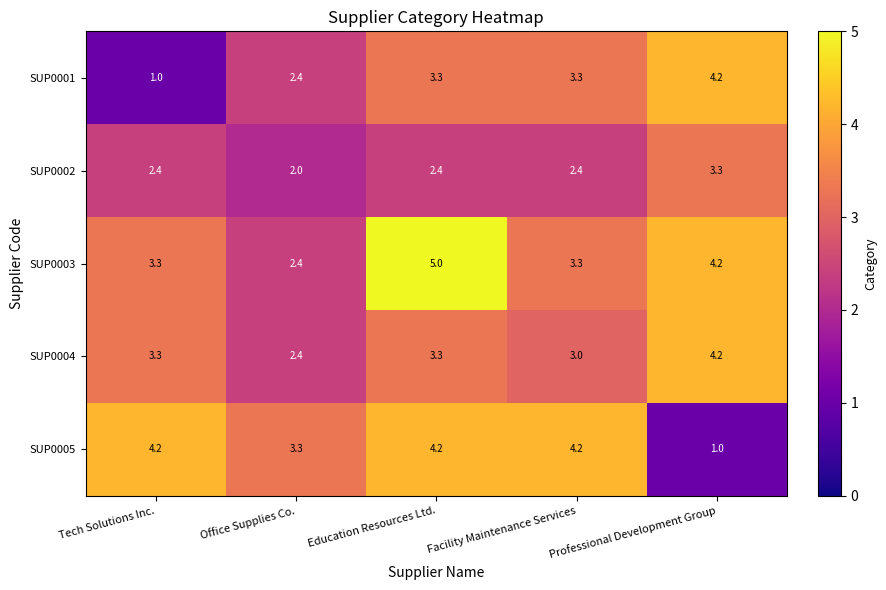

What value does the SUP0004 series have at Education Resources Ltd.?

3.3